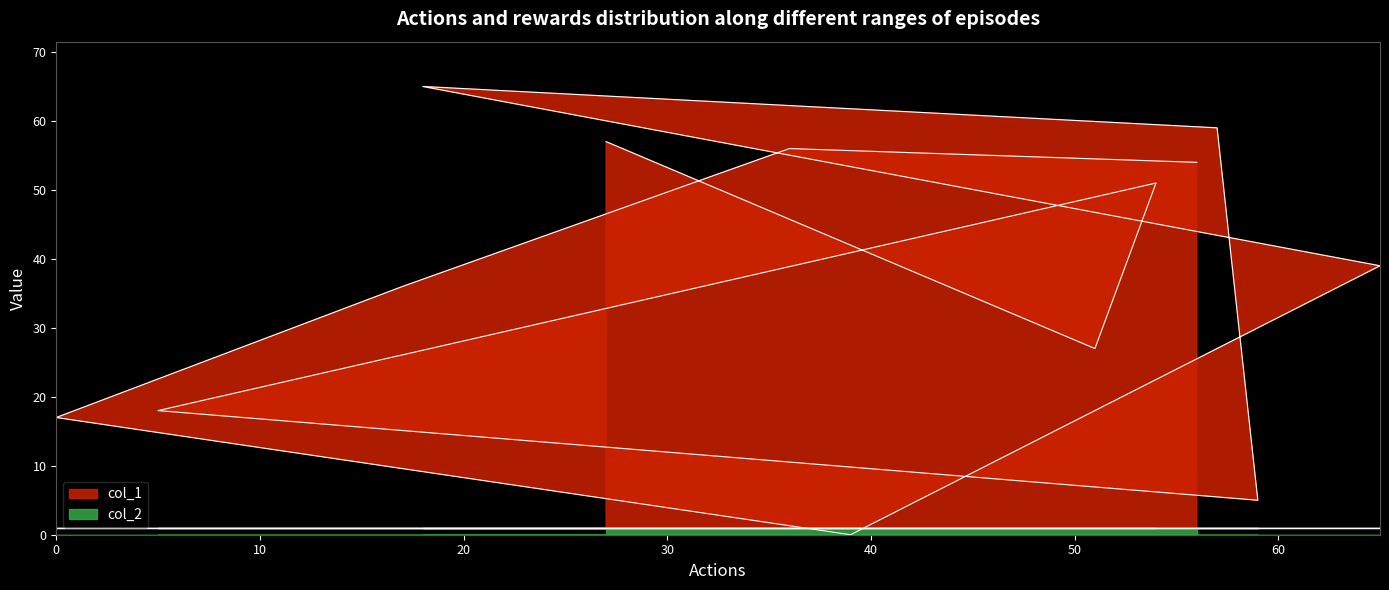

What is the change in value from 54 to 56?

+3